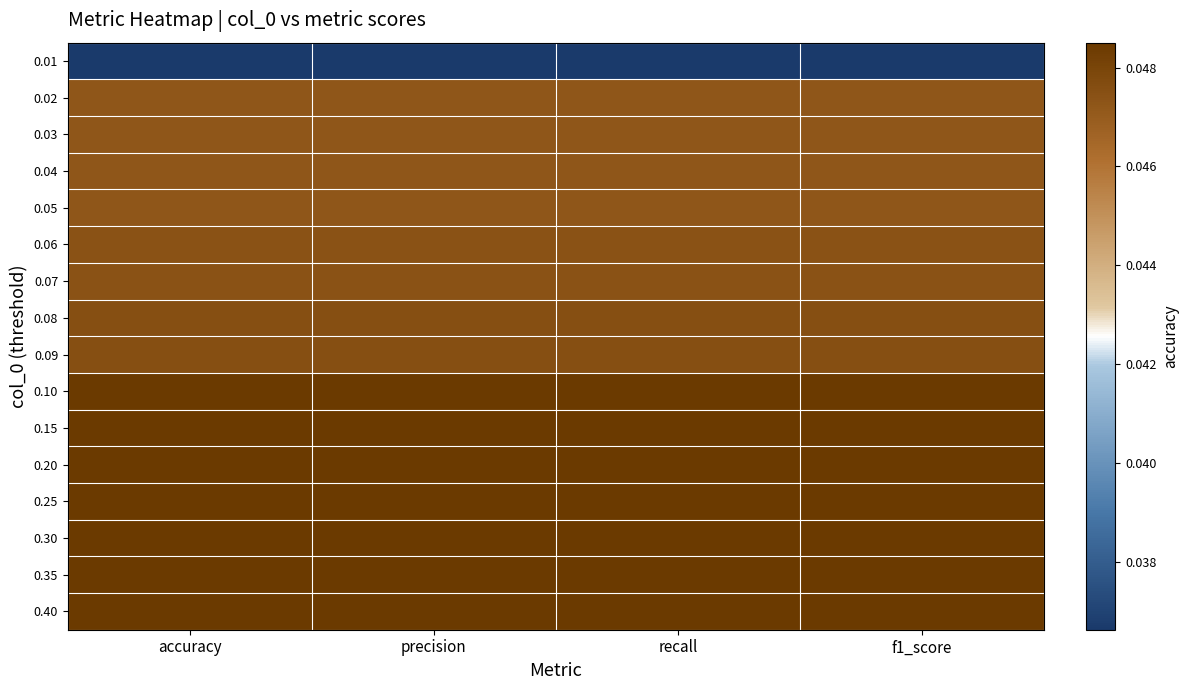

Which has a higher value, f1_score or accuracy?

f1_score